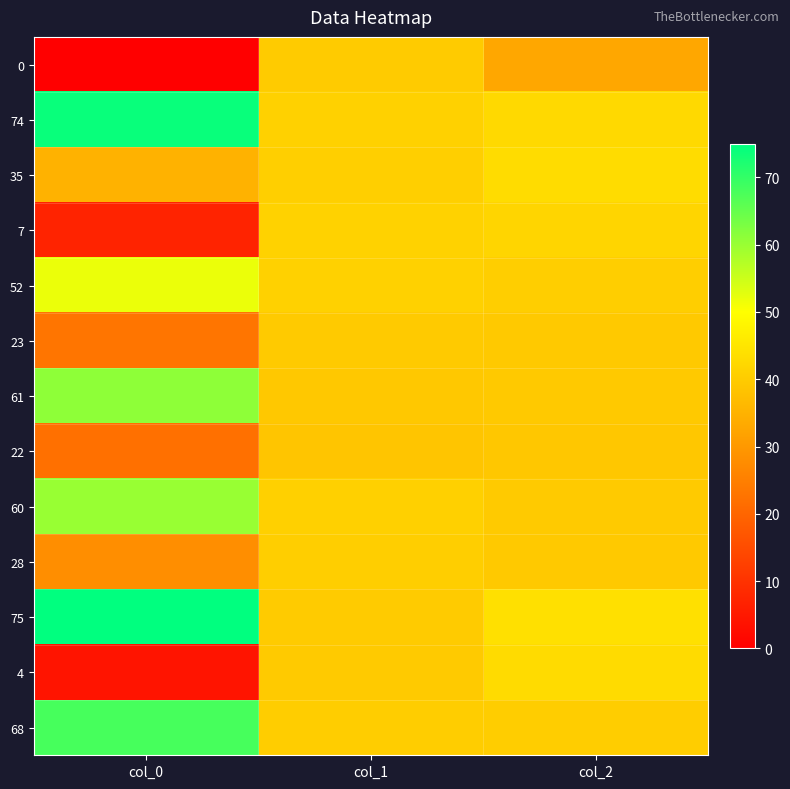

Reading left to right, transcribe all the data shown in this chart.

0: col_0=0.0	col_1=39.9	col_2=32.9
74: col_0=74.0	col_1=41.1	col_2=42.7
35: col_0=35.0	col_1=40.6	col_2=43.1
7: col_0=7.0	col_1=41.2	col_2=41.8
52: col_0=52.0	col_1=41.0	col_2=40.5
23: col_0=23.0	col_1=39.8	col_2=39.5
61: col_0=61.0	col_1=39.3	col_2=39.4
22: col_0=22.0	col_1=38.7	col_2=39.2
60: col_0=60.0	col_1=41.0	col_2=39.7
28: col_0=28.0	col_1=40.4	col_2=39.5
75: col_0=75.0	col_1=39.9	col_2=44.0
4: col_0=4.0	col_1=39.6	col_2=43.0
68: col_0=68.0	col_1=40.3	col_2=40.2